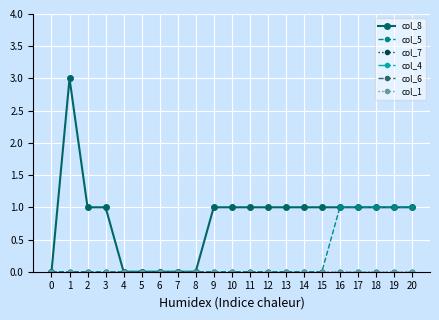

True or false: col_6 and col_1 cross at least once.

False